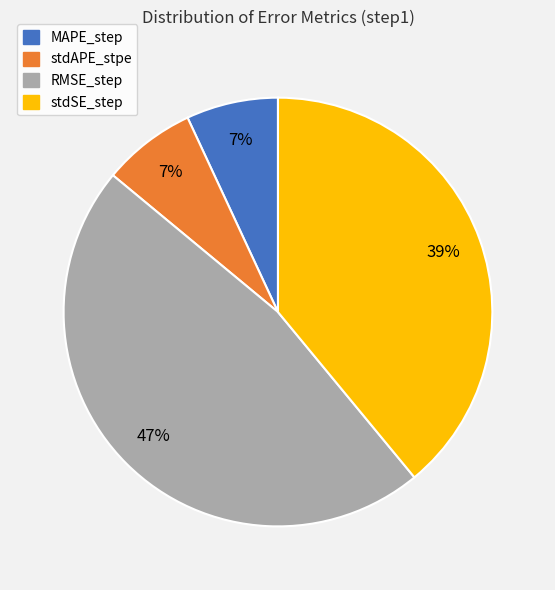

Is there a majority slice in this chart?

No